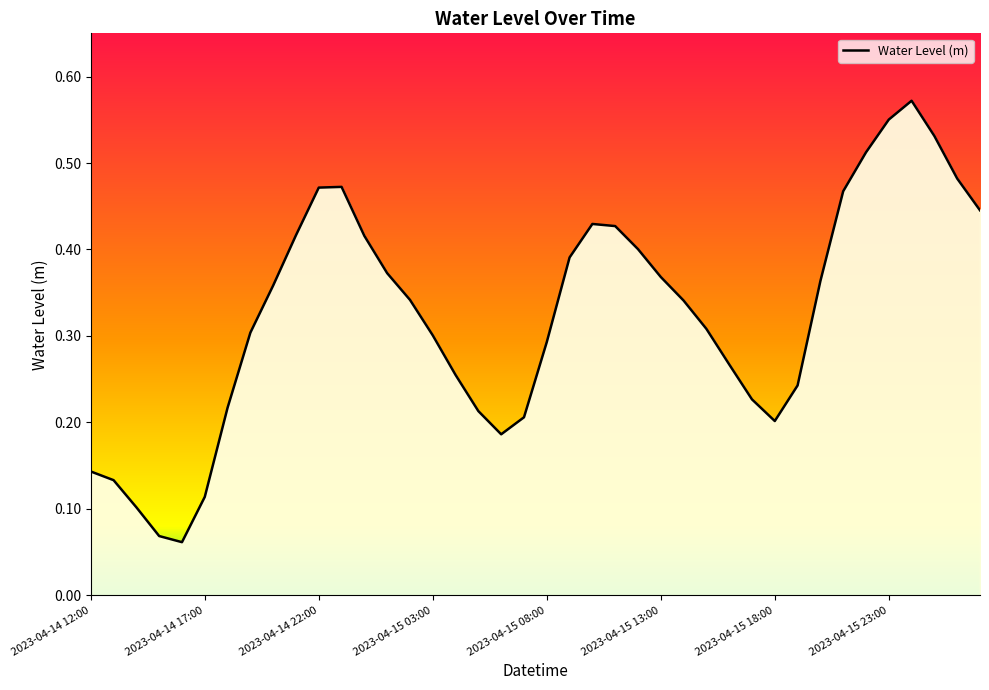

Count the values in the range 0 to 1.

40